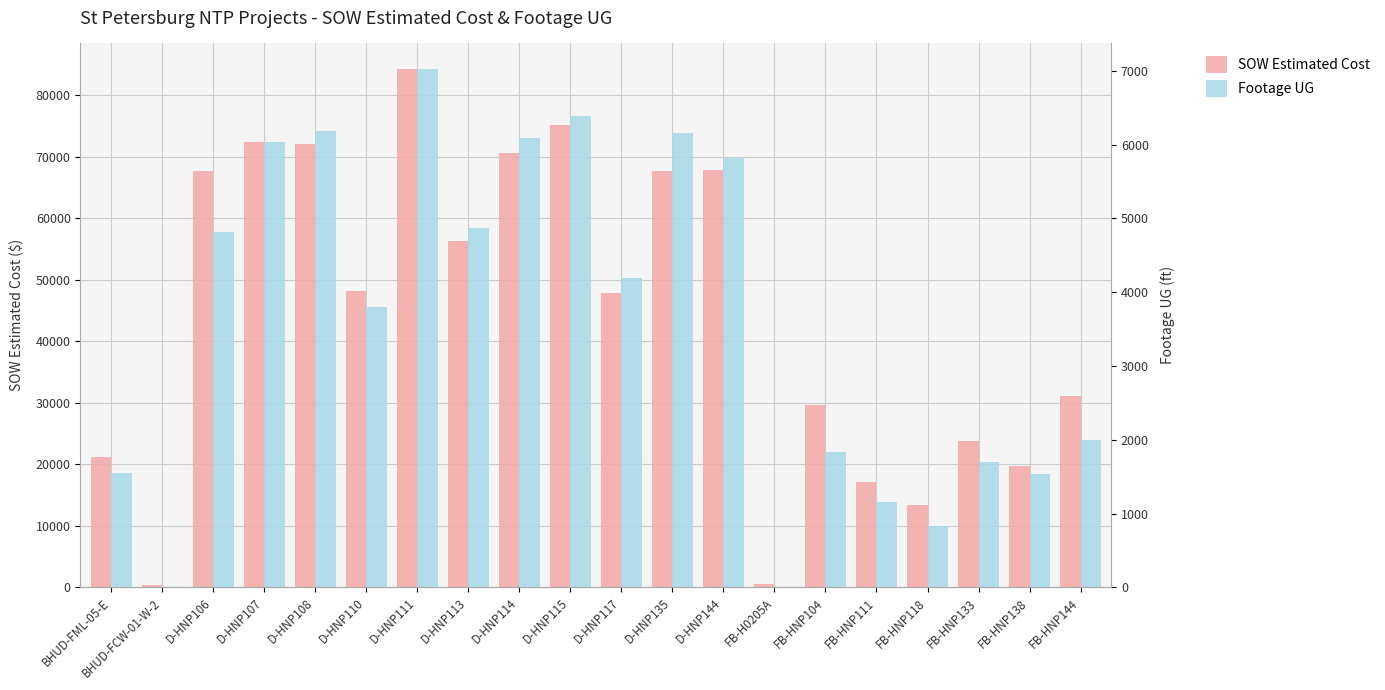

What is the total value across all series at D-HNP108?

78313.5